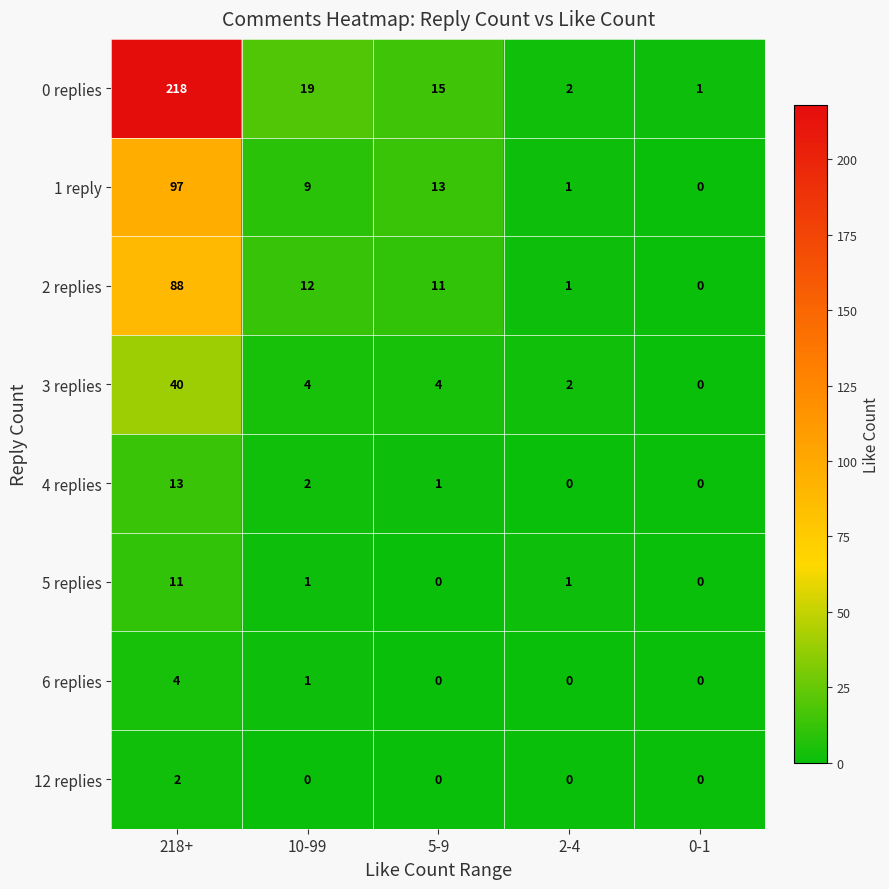

The 5 replies series shows 0 at 0-1. True or false?

True